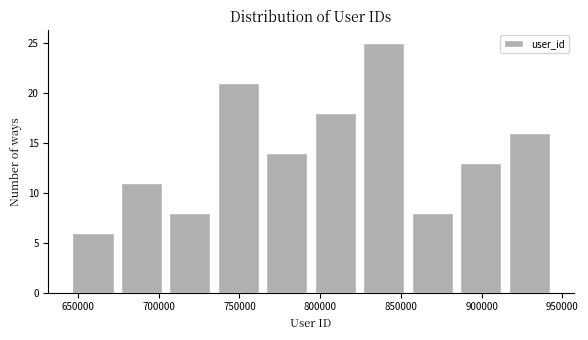

Reading left to right, list every bar in this chart as the range it spans on the x-axis followed by its height. Neither the bar edges nor the heights are printed on the chart, so give them approximately, as read against the axes.

645000 to 675000: 6
675000 to 705000: 11
705000 to 735000: 8
735000 to 765000: 21
765000 to 795000: 14
795000 to 825000: 18
825000 to 855000: 25
855000 to 885000: 8
885000 to 915000: 13
915000 to 945000: 16